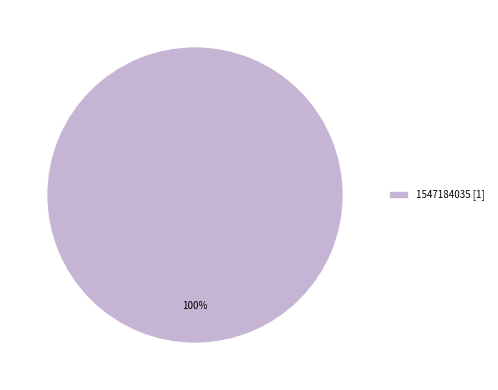

The 1547184035 [1] slice represents 100% of the pie. True or false?

True